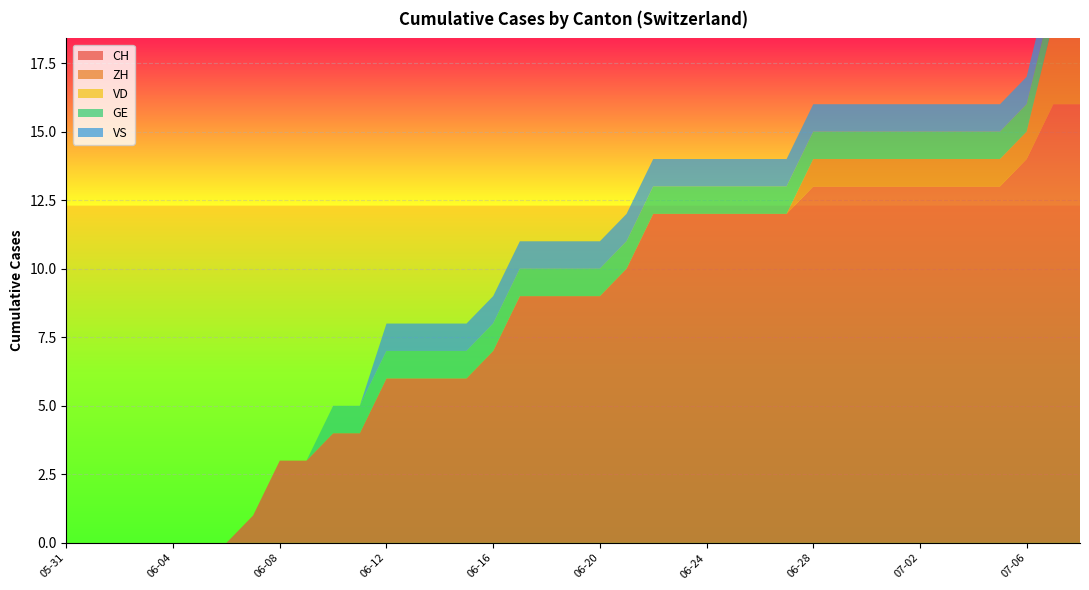

Reading left to right, transcribe all the data shown in this chart.

CH: 2020-05-31=0	2020-06-01=0	2020-06-02=0	2020-06-03=0	2020-06-04=0	2020-06-05=0	2020-06-06=0	2020-06-07=1	2020-06-08=3	2020-06-09=3	2020-06-10=4	2020-06-11=4	2020-06-12=6	2020-06-13=6	2020-06-14=6	2020-06-15=6	2020-06-16=7	2020-06-17=9	2020-06-18=9	2020-06-19=9	2020-06-20=9	2020-06-21=10	2020-06-22=12	2020-06-23=12	2020-06-24=12	2020-06-25=12	2020-06-26=12	2020-06-27=12	2020-06-28=13	2020-06-29=13	2020-06-30=13	2020-07-01=13	2020-07-02=13	2020-07-03=13	2020-07-04=13	2020-07-05=13	2020-07-06=14	2020-07-07=16	2020-07-08=16
ZH: 2020-05-31=0	2020-06-01=0	2020-06-02=0	2020-06-03=0	2020-06-04=0	2020-06-05=0	2020-06-06=0	2020-06-07=0	2020-06-08=0	2020-06-09=0	2020-06-10=0	2020-06-11=0	2020-06-12=0	2020-06-13=0	2020-06-14=0	2020-06-15=0	2020-06-16=0	2020-06-17=0	2020-06-18=0	2020-06-19=0	2020-06-20=0	2020-06-21=0	2020-06-22=0	2020-06-23=0	2020-06-24=0	2020-06-25=0	2020-06-26=0	2020-06-27=0	2020-06-28=1	2020-06-29=1	2020-06-30=1	2020-07-01=1	2020-07-02=1	2020-07-03=1	2020-07-04=1	2020-07-05=1	2020-07-06=1	2020-07-07=3	2020-07-08=3
VD: 2020-05-31=0	2020-06-01=0	2020-06-02=0	2020-06-03=0	2020-06-04=0	2020-06-05=0	2020-06-06=0	2020-06-07=0	2020-06-08=0	2020-06-09=0	2020-06-10=0	2020-06-11=0	2020-06-12=0	2020-06-13=0	2020-06-14=0	2020-06-15=0	2020-06-16=0	2020-06-17=0	2020-06-18=0	2020-06-19=0	2020-06-20=0	2020-06-21=0	2020-06-22=0	2020-06-23=0	2020-06-24=0	2020-06-25=0	2020-06-26=0	2020-06-27=0	2020-06-28=0	2020-06-29=0	2020-06-30=0	2020-07-01=0	2020-07-02=0	2020-07-03=0	2020-07-04=0	2020-07-05=0	2020-07-06=0	2020-07-07=0	2020-07-08=0
GE: 2020-05-31=0	2020-06-01=0	2020-06-02=0	2020-06-03=0	2020-06-04=0	2020-06-05=0	2020-06-06=0	2020-06-07=0	2020-06-08=0	2020-06-09=0	2020-06-10=1	2020-06-11=1	2020-06-12=1	2020-06-13=1	2020-06-14=1	2020-06-15=1	2020-06-16=1	2020-06-17=1	2020-06-18=1	2020-06-19=1	2020-06-20=1	2020-06-21=1	2020-06-22=1	2020-06-23=1	2020-06-24=1	2020-06-25=1	2020-06-26=1	2020-06-27=1	2020-06-28=1	2020-06-29=1	2020-06-30=1	2020-07-01=1	2020-07-02=1	2020-07-03=1	2020-07-04=1	2020-07-05=1	2020-07-06=1	2020-07-07=1	2020-07-08=1
VS: 2020-05-31=0	2020-06-01=0	2020-06-02=0	2020-06-03=0	2020-06-04=0	2020-06-05=0	2020-06-06=0	2020-06-07=0	2020-06-08=0	2020-06-09=0	2020-06-10=0	2020-06-11=0	2020-06-12=1	2020-06-13=1	2020-06-14=1	2020-06-15=1	2020-06-16=1	2020-06-17=1	2020-06-18=1	2020-06-19=1	2020-06-20=1	2020-06-21=1	2020-06-22=1	2020-06-23=1	2020-06-24=1	2020-06-25=1	2020-06-26=1	2020-06-27=1	2020-06-28=1	2020-06-29=1	2020-06-30=1	2020-07-01=1	2020-07-02=1	2020-07-03=1	2020-07-04=1	2020-07-05=1	2020-07-06=1	2020-07-07=1	2020-07-08=1